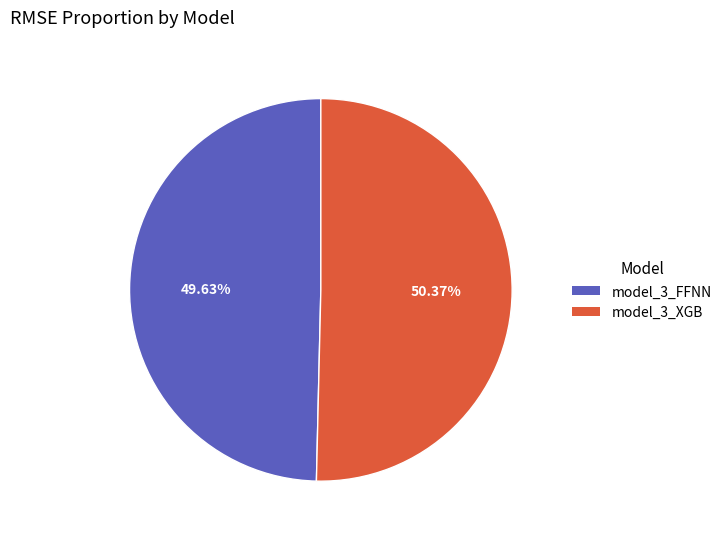

Is it true that model_3_FFNN is 58% of the pie?

False